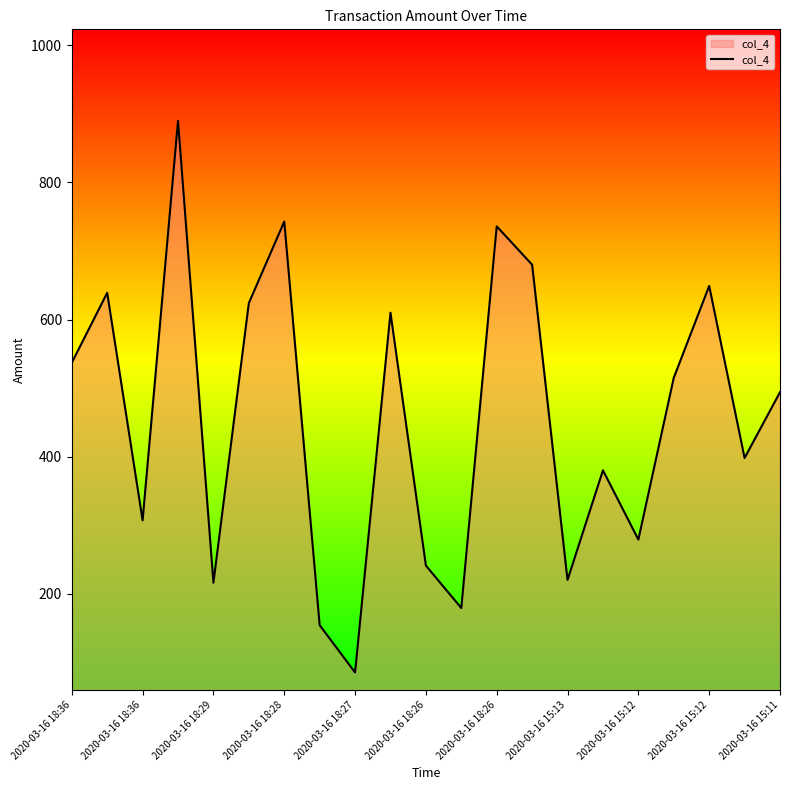

What is the difference between the maximum and minimum values?

805.0